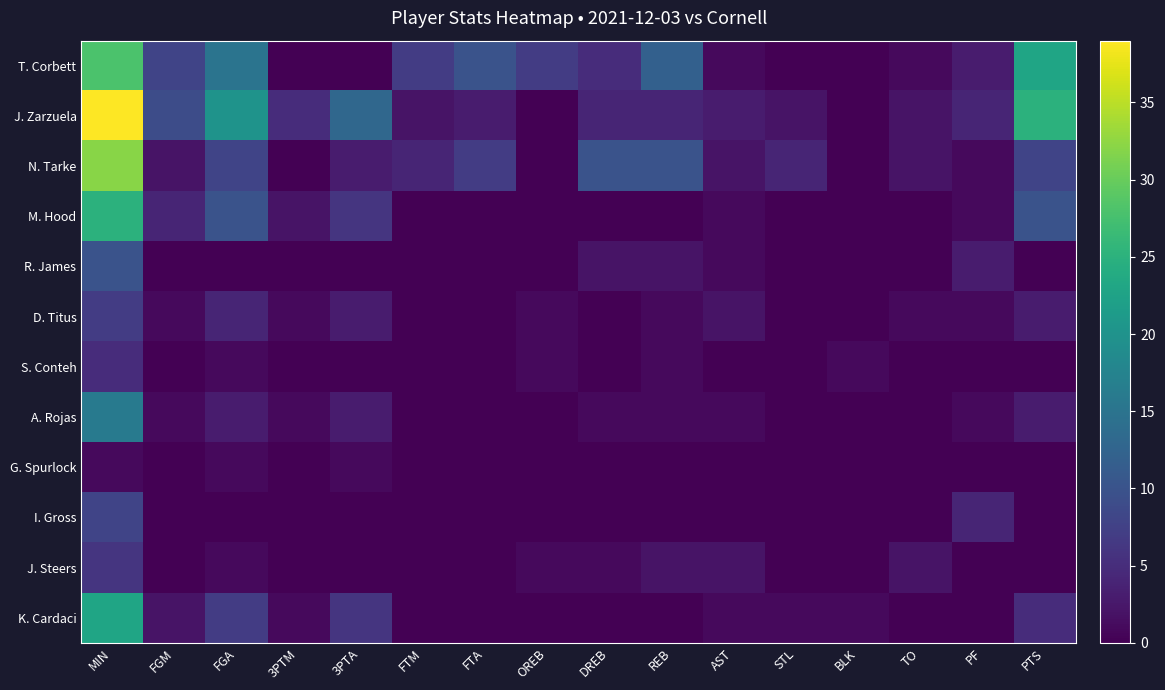

At which category is the sum across all series the highest?

MIN